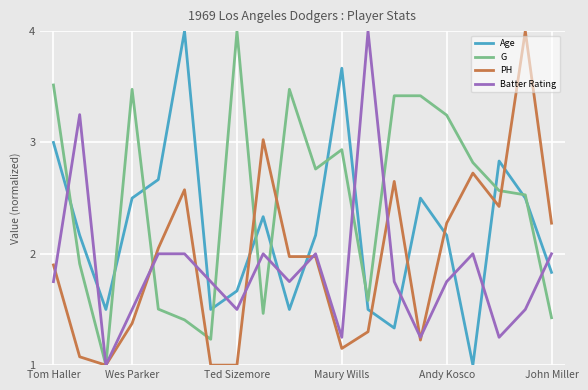

Which series ends up on top after the final intersection of Age and PH?

PH